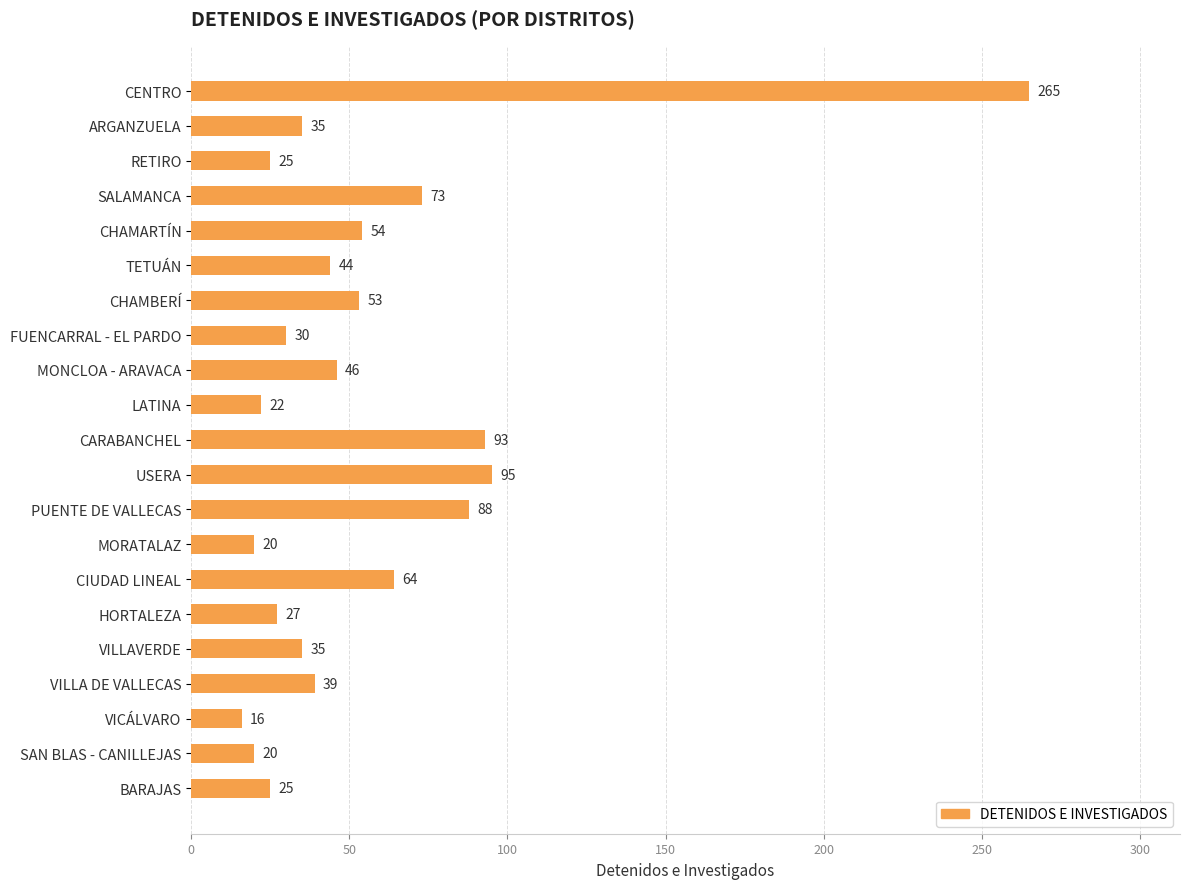

Is it true that the value at MONCLOA - ARAVACA is 28?

False